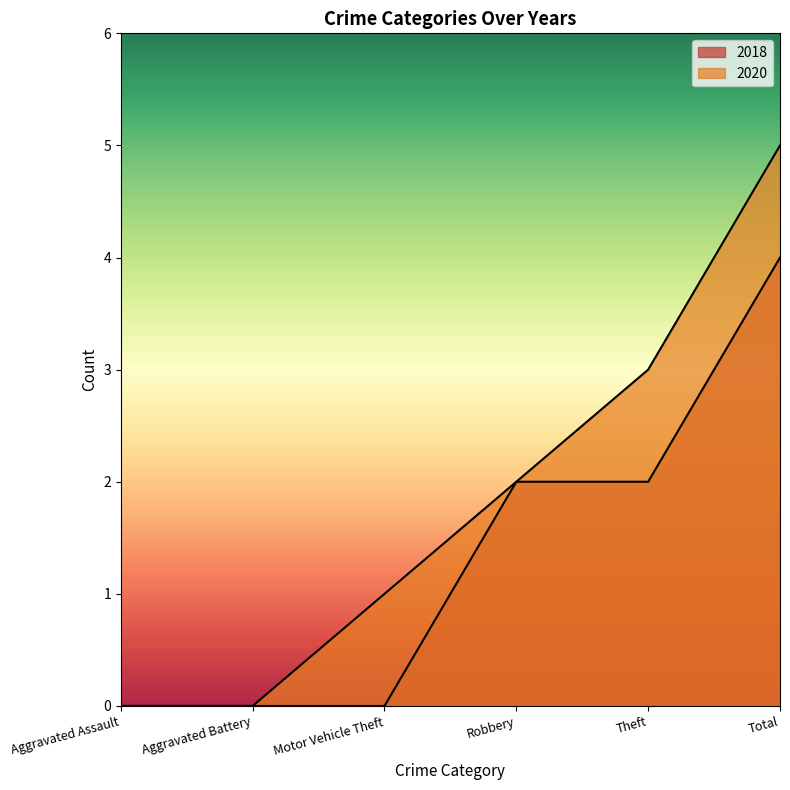

How many categories are shown in the chart?

6